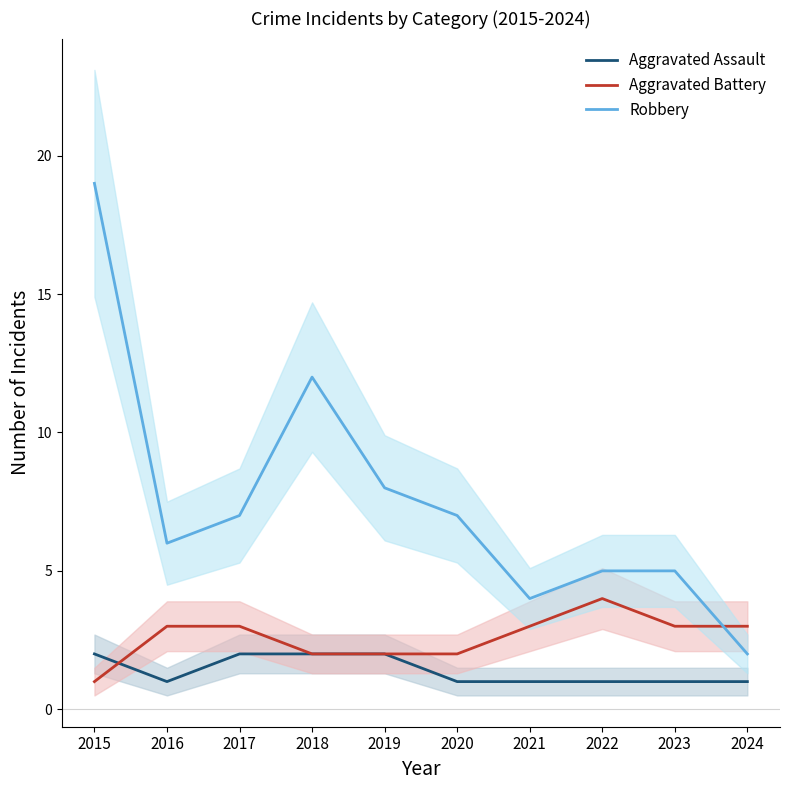

After their last crossing, which series has the higher values: Robbery or Aggravated Battery?

Aggravated Battery